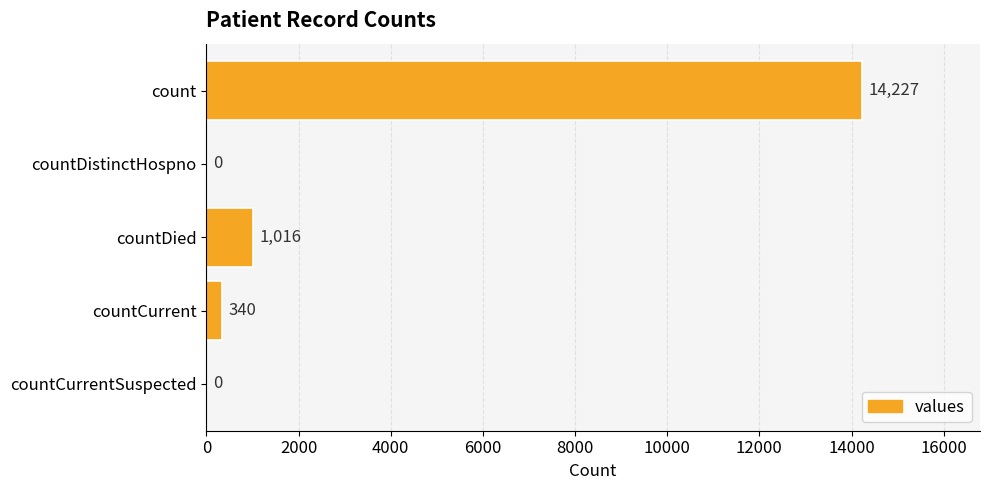

How many values are above zero?

3